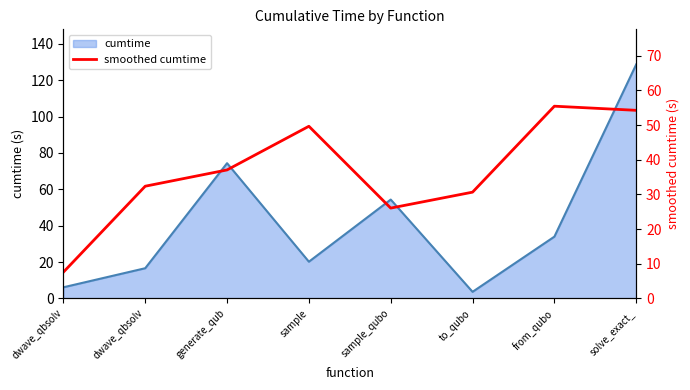

Where is the data nearest to the value 31?

to_qubo